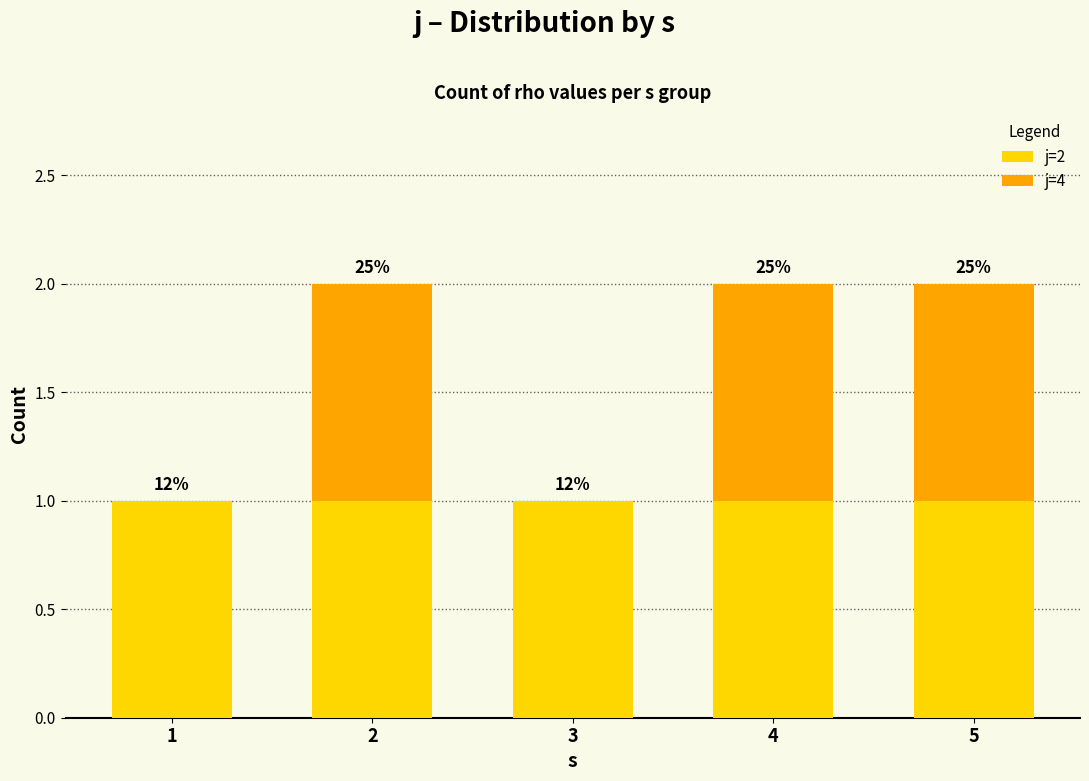

Does the chart contain stacked bars?

Yes